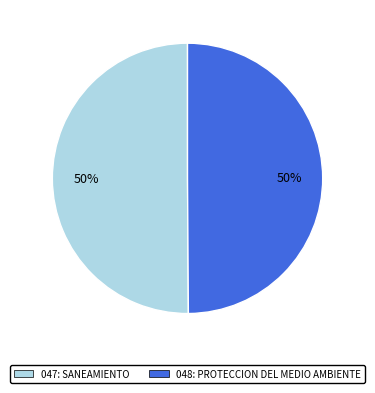

The 047: SANEAMIENTO slice represents 50% of the pie. True or false?

True